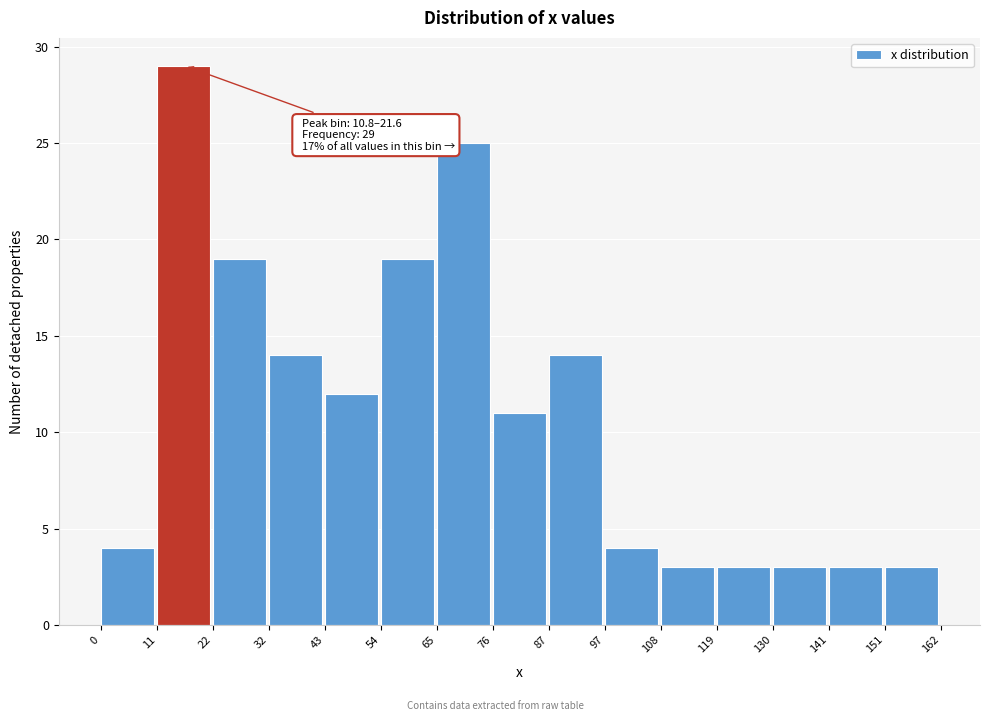

Which range on the x-axis has the tallest bar?

11 to 22